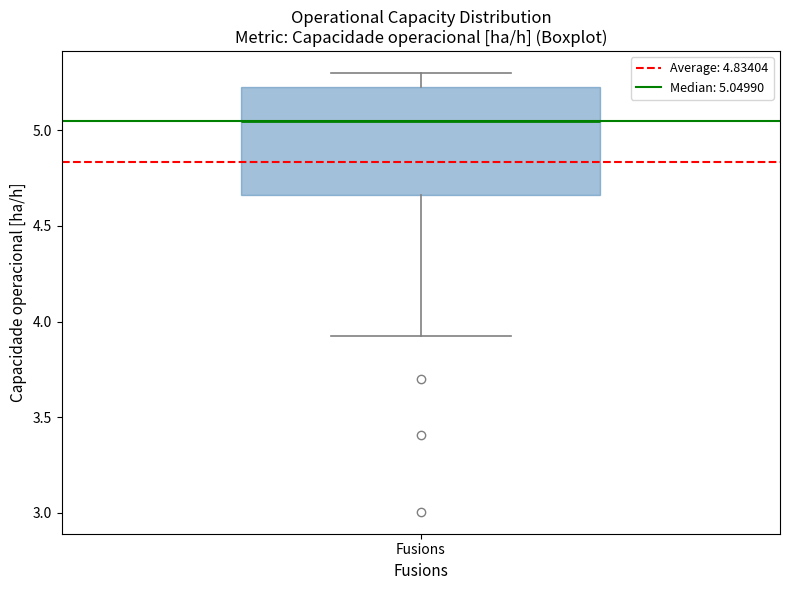

Transcribe this box plot: give where the median line is, the range the box spans, and where the two whiskers end, as read against the y-axis. The values are not printed on the chart, so give them approximately, as read against the axis.

median 5.05, box 4.65 to 5.20, whiskers 3.90 to 5.30